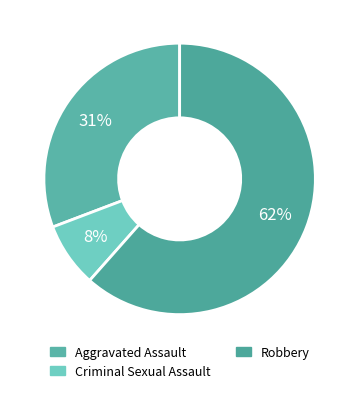

Count the number of slices in the pie.

3